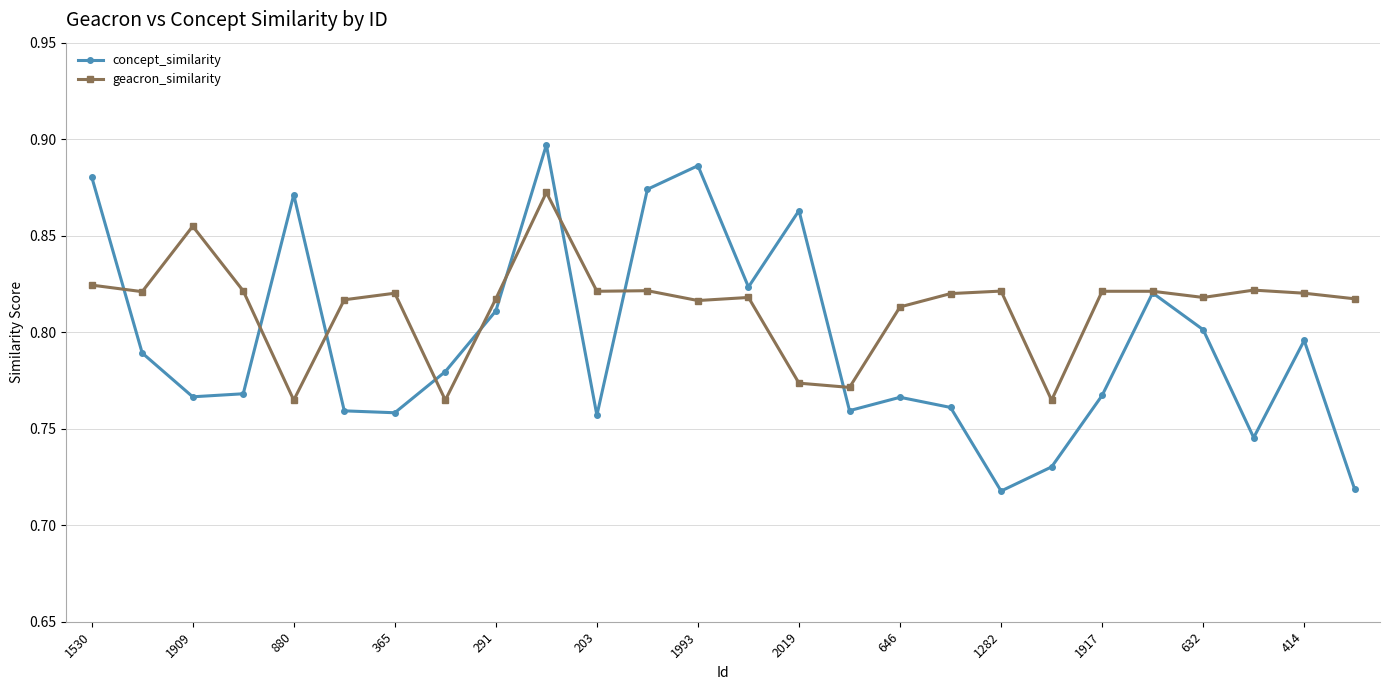

Which series has the widest spread of values?

concept_similarity